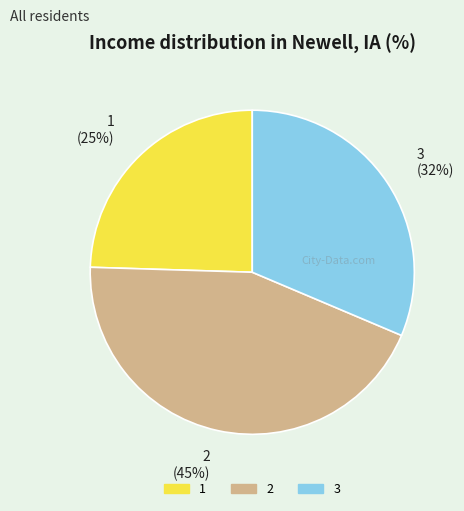

Is there a majority slice in this chart?

No